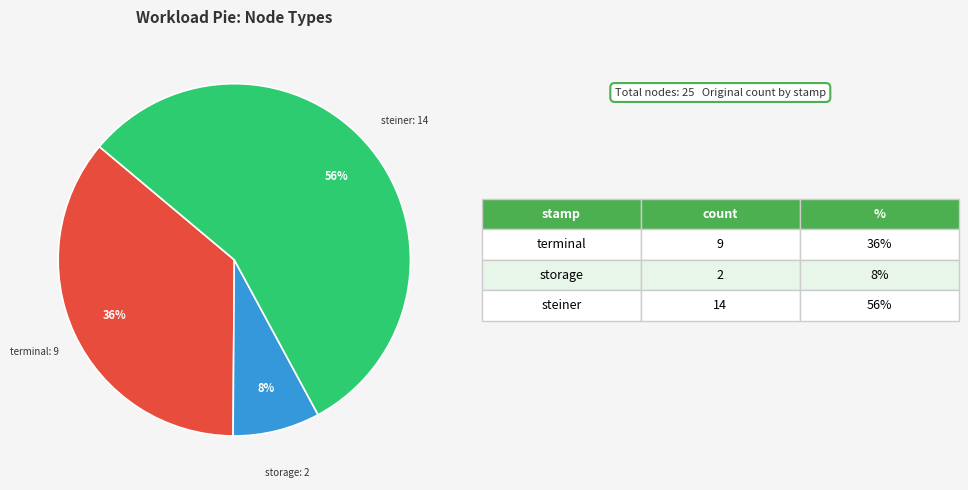

To the nearest percent, what is the average slice percentage?

33%